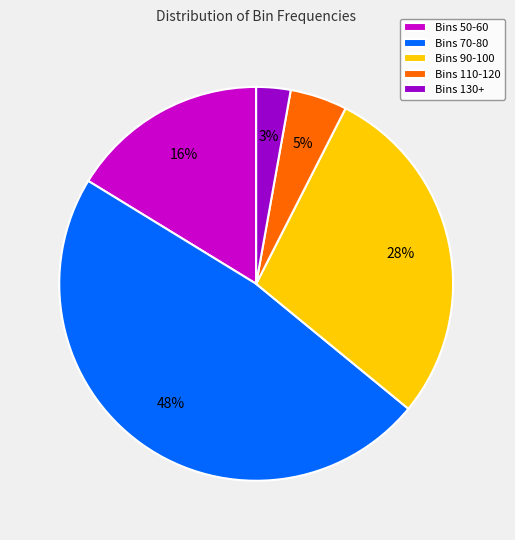

To the nearest percent, what portion does Bins 70-80 represent?

48%